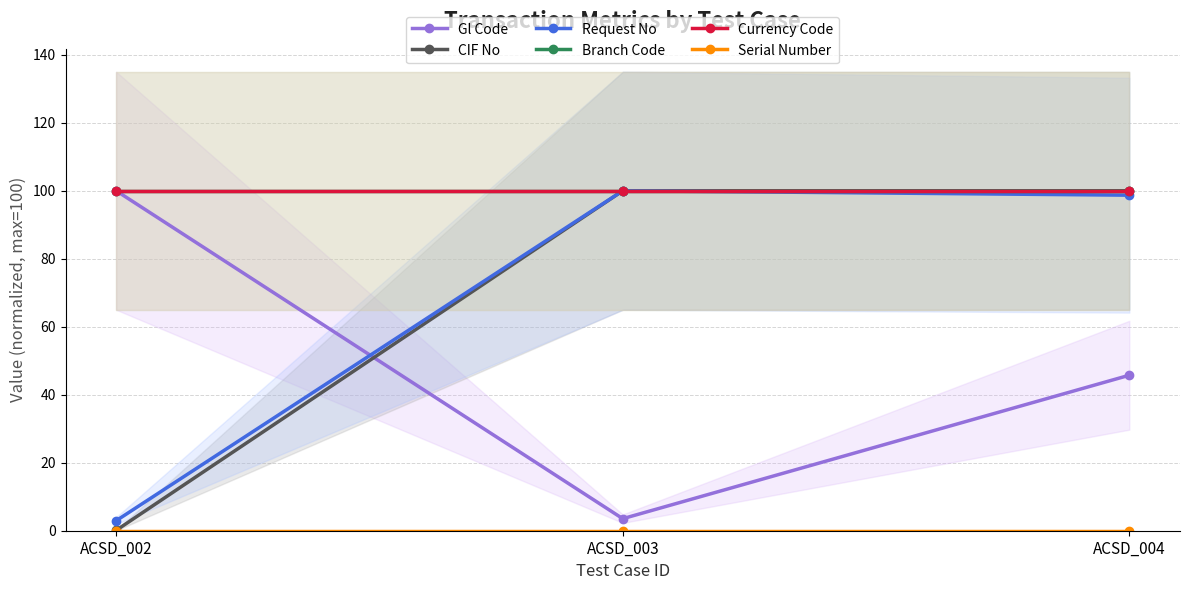

At which label does Request No first exceed 98?

ACSD_003